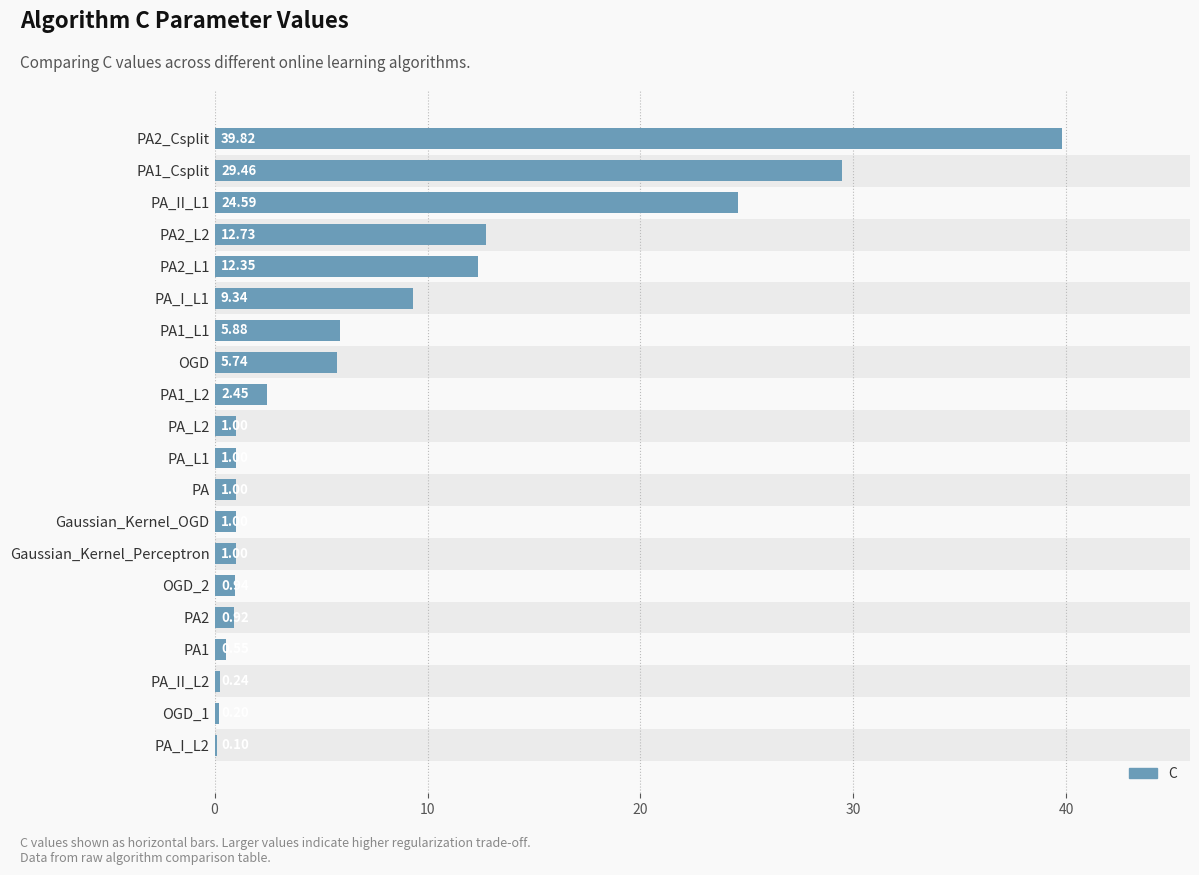

The value at OGD is 1.6. True or false?

False